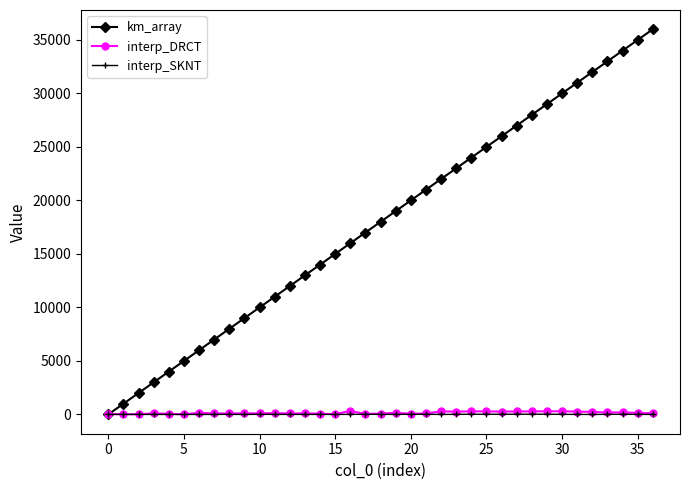

True or false: km_array has more than 0 interior local peaks.

False